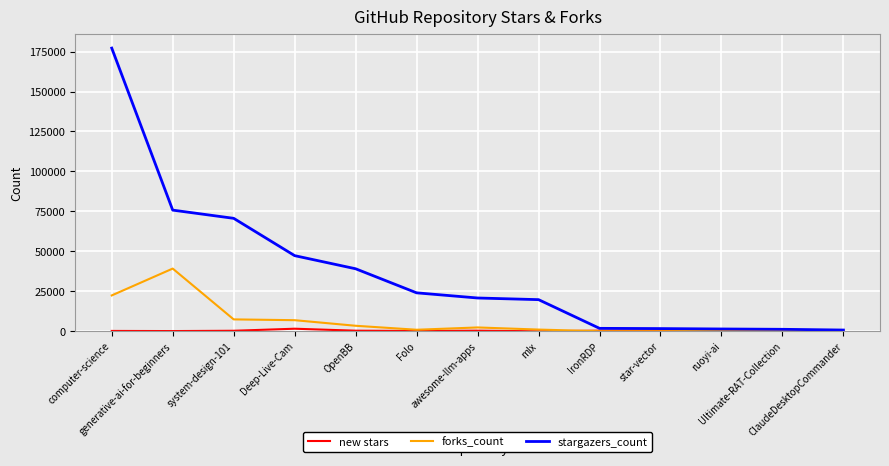

What is the highest value of the forks_count series?

39272